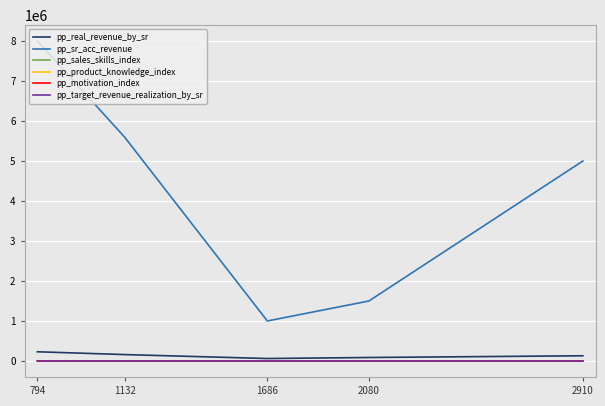

At how many categories does at least one series exceed 2665398?

3